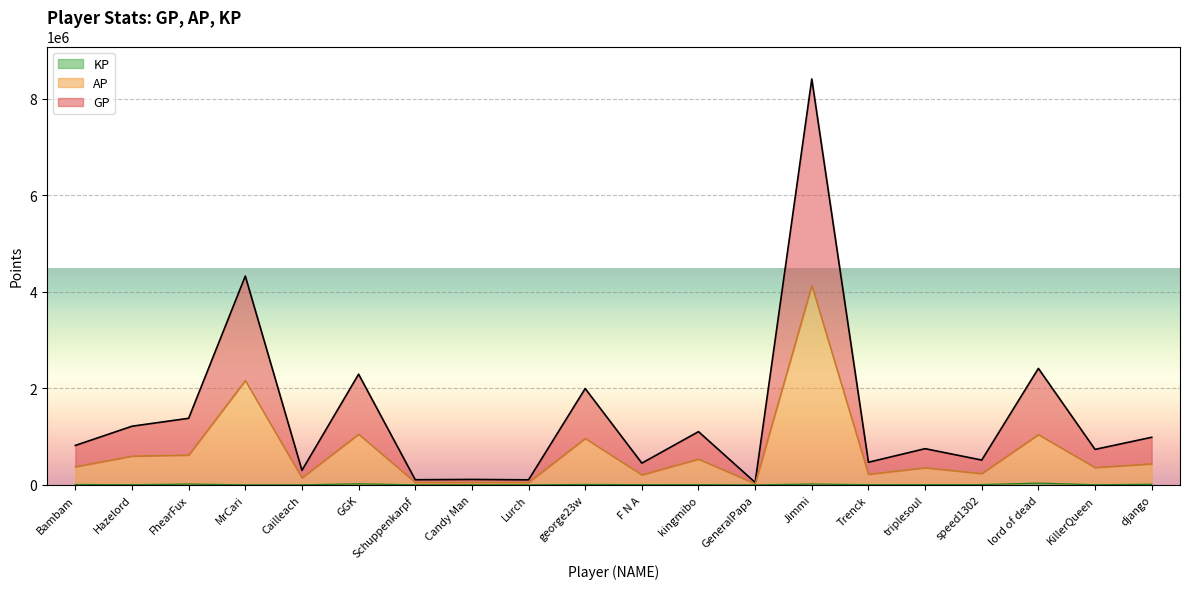

Is it true that AP equals 596199.5 at Hazelord?

True